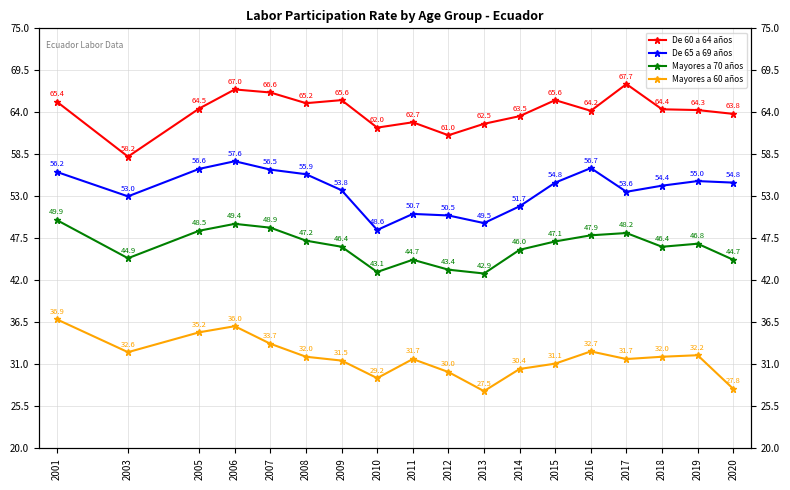

True or false: De 60 a 64 años and De 65 a 69 años cross at least once.

False